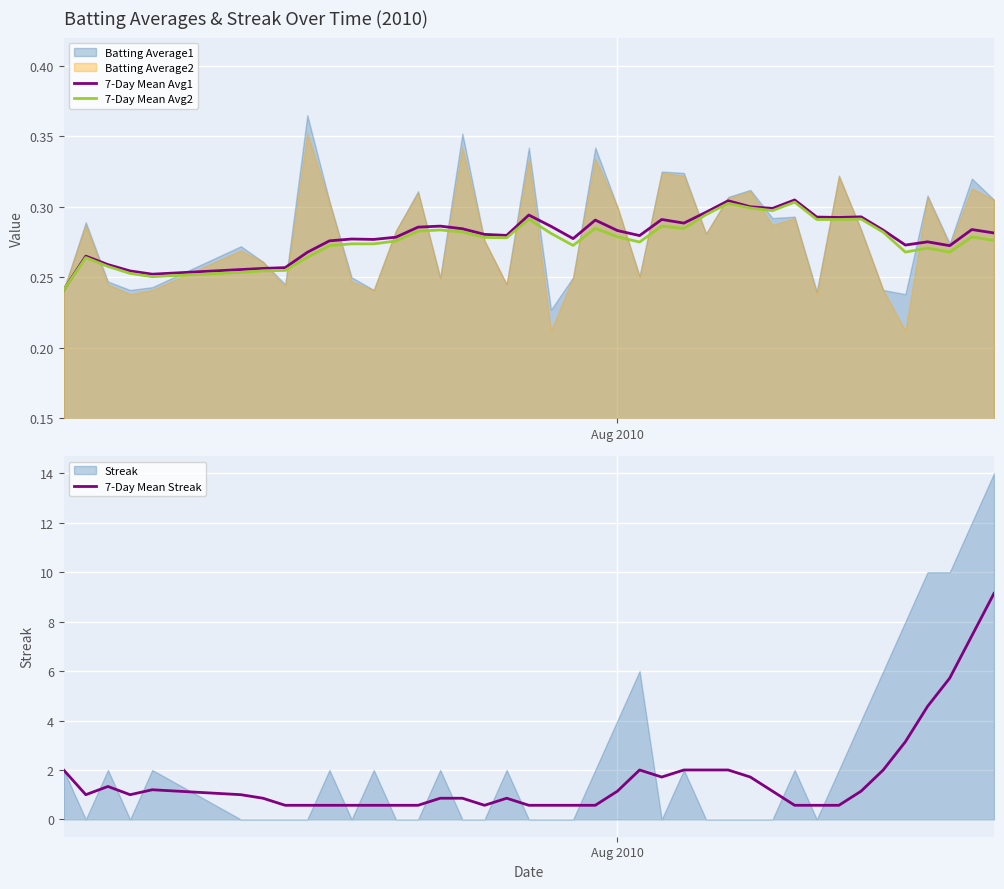

True or false: 7-Day Mean Streak and 7-Day Mean Avg1 intersect in this chart.

False